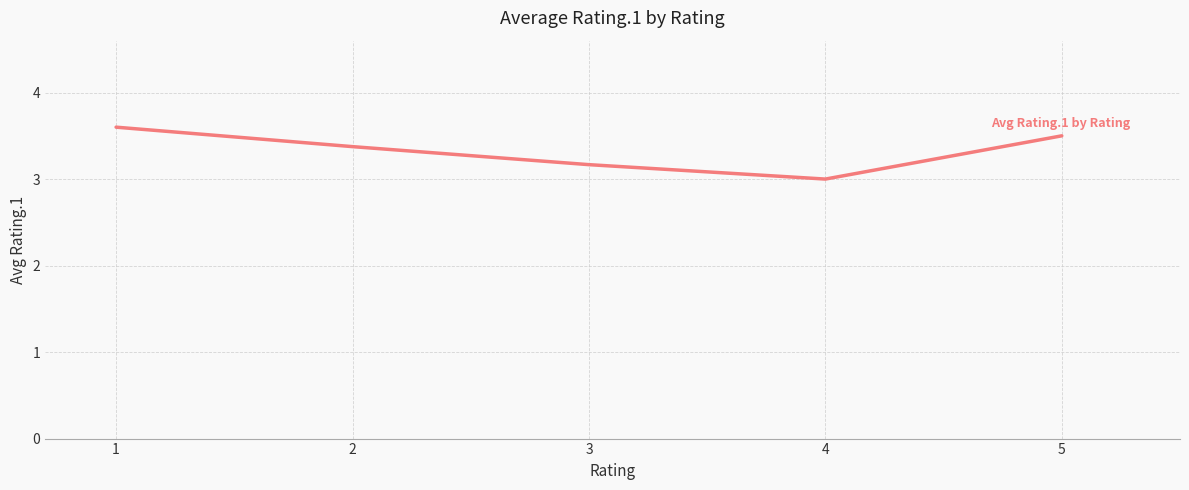

At which category does the data reach its first local valley?

4